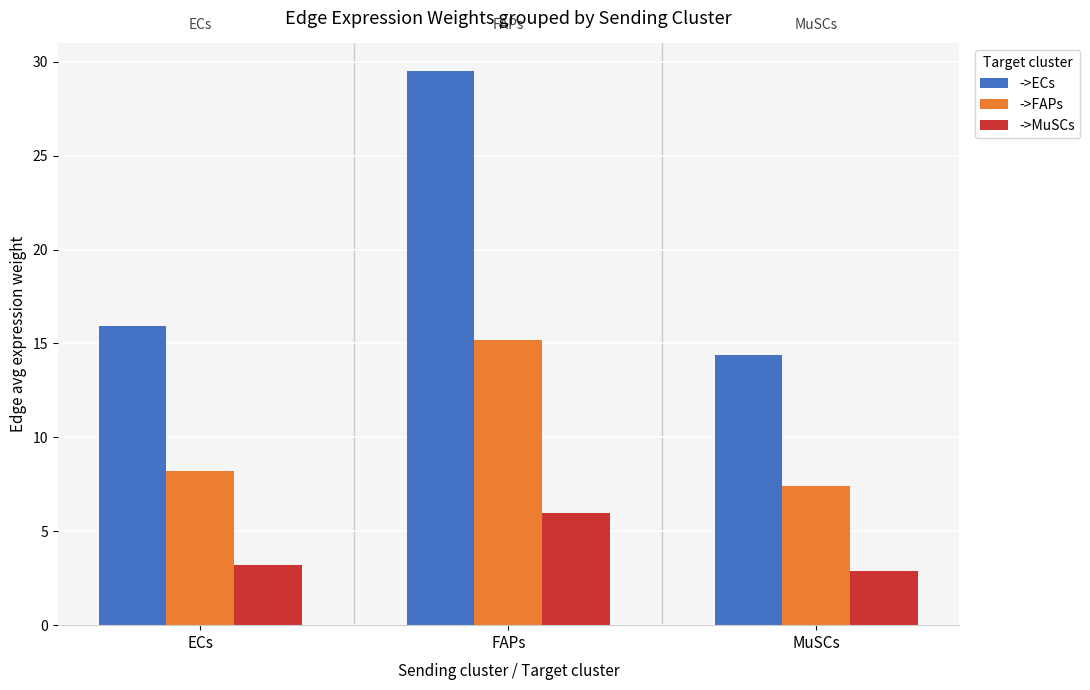

What is the sum of the ->ECs values at FAPs and ECs?

45.4